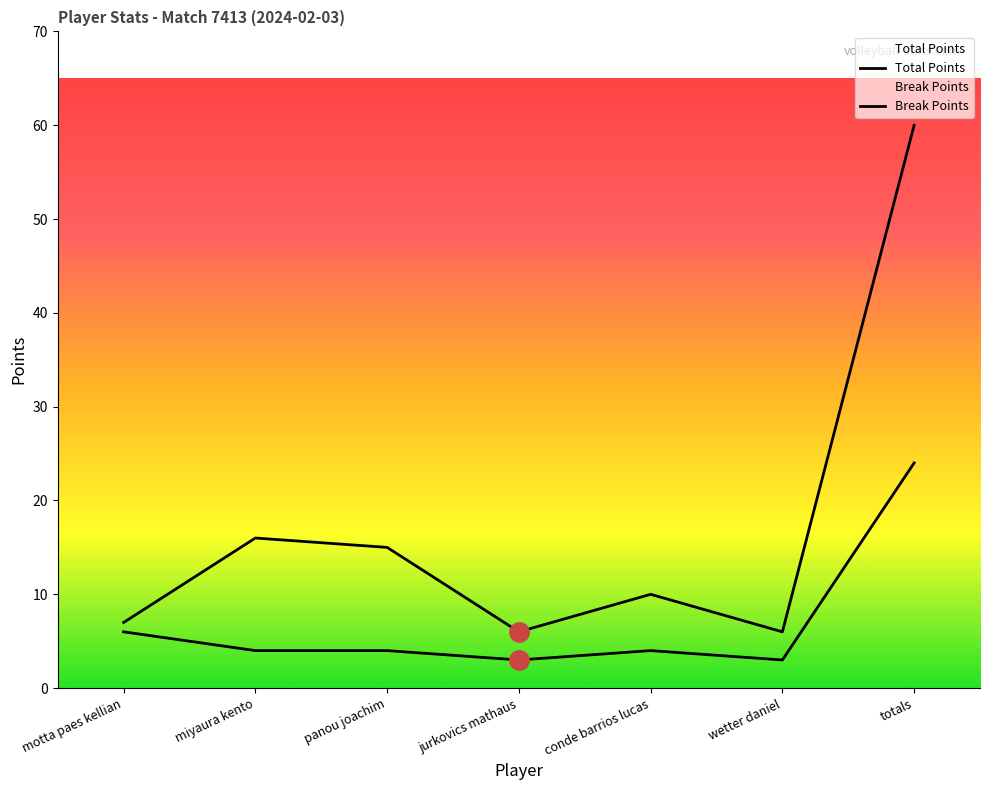

Reading right to left, extract all data points from this chart.

Total Points: totals=60	wetter daniel=6	conde barrios lucas=10	jurkovics mathaus=6	panou joachim=15	miyaura kento=16	motta paes kellian=7
Break Points: totals=24	wetter daniel=3	conde barrios lucas=4	jurkovics mathaus=3	panou joachim=4	miyaura kento=4	motta paes kellian=6